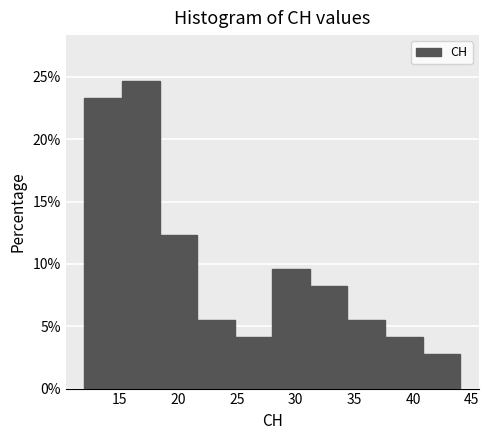

Reading left to right, list every bar in this chart as the range it spans on the x-axis followed by its height. Neither the bar edges nor the heights are printed on the chart, so give them approximately, as read against the axes.

12.0 to 15.2: 23.5
15.2 to 18.4: 24.5
18.4 to 21.6: 12.5
21.6 to 24.8: 5.5
24.8 to 28.0: 4.0
28.0 to 31.2: 9.5
31.2 to 34.4: 8.0
34.4 to 37.6: 5.5
37.6 to 40.8: 4.0
40.8 to 44.0: 2.5